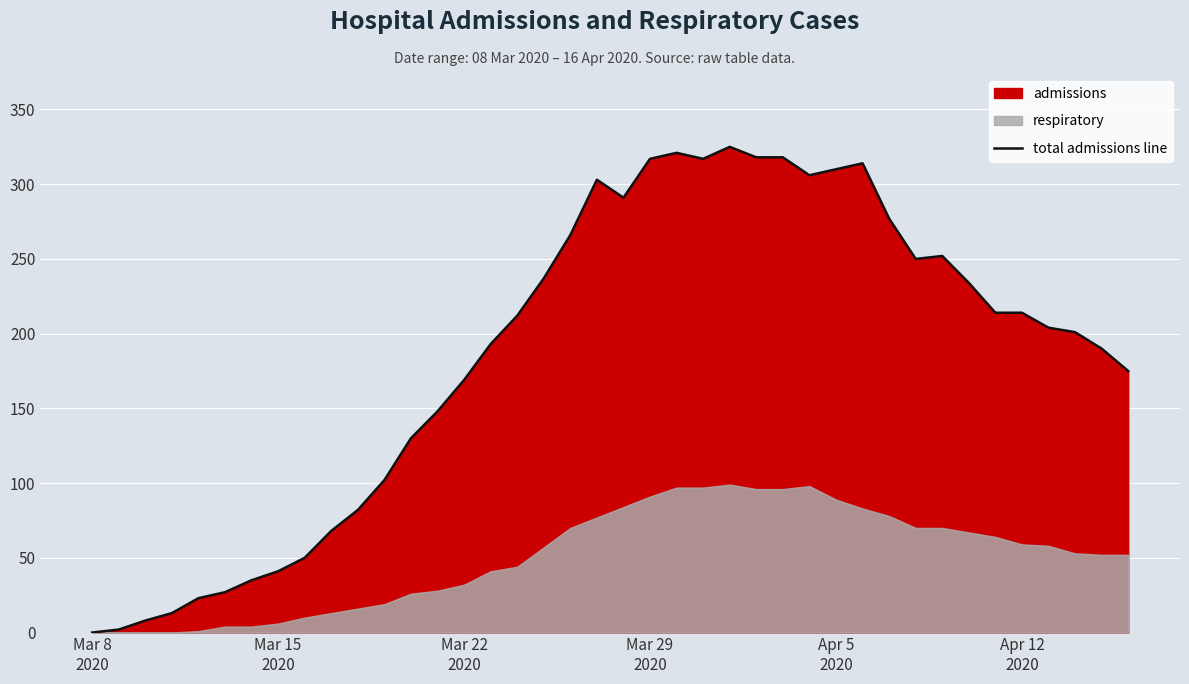

What is the maximum value for total admissions line?

325